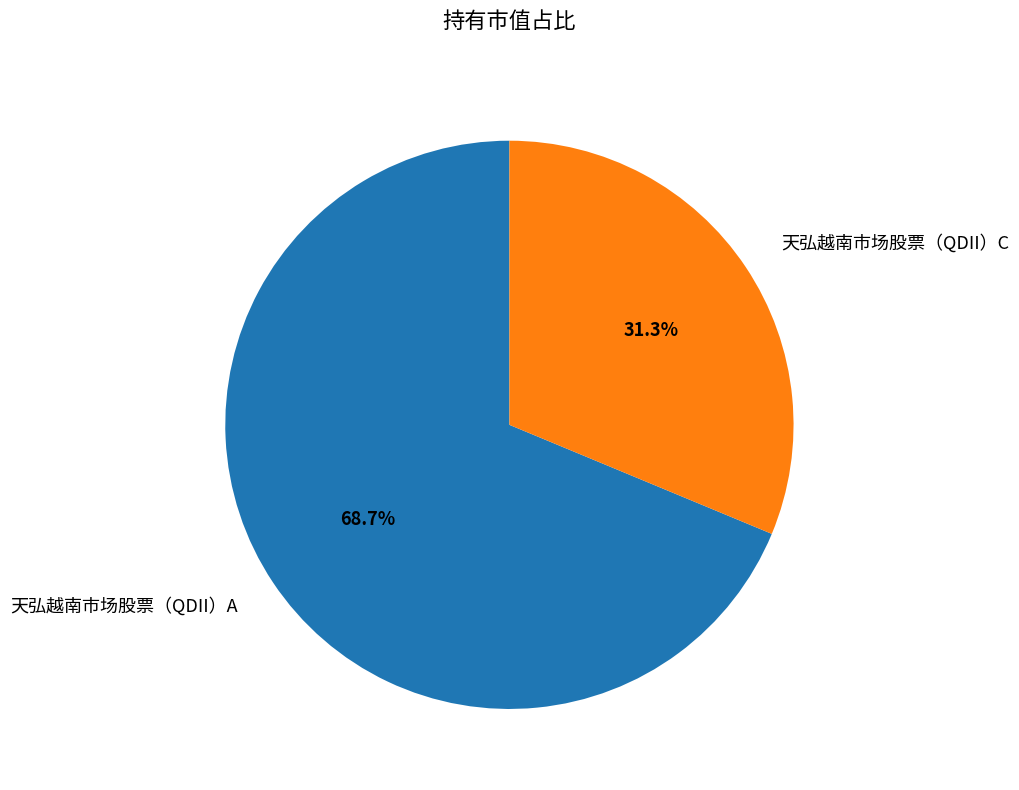

How many segments does this pie chart have?

2